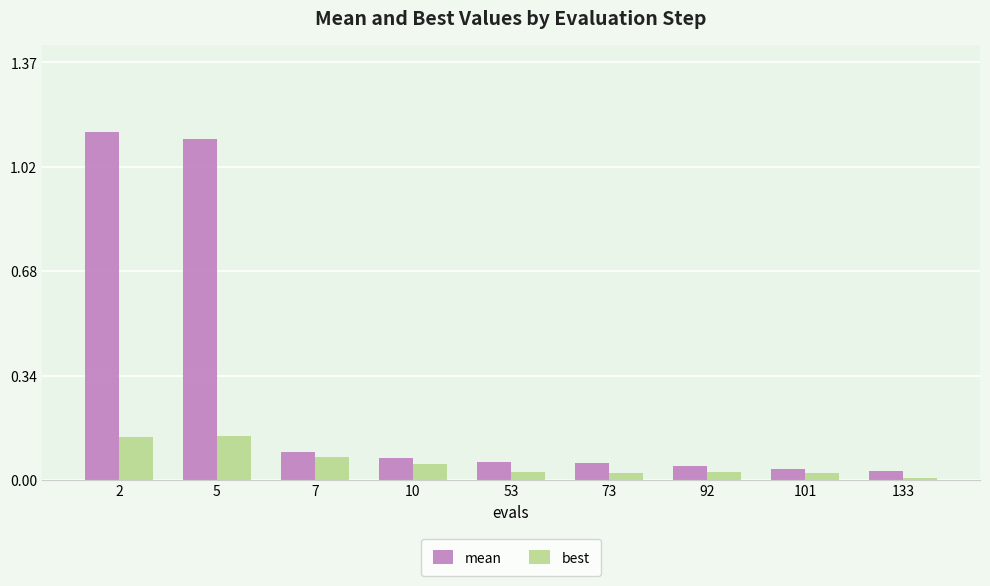

What is the sum of all best values?

0.5